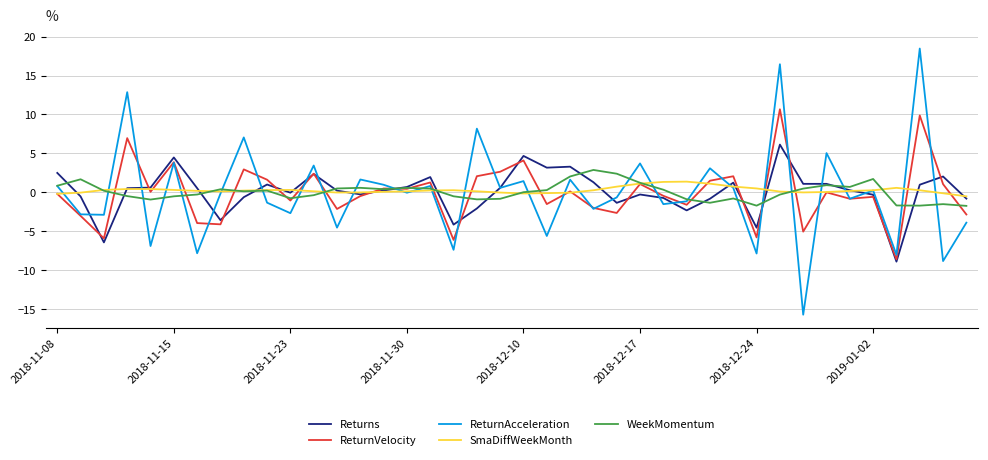

What is the minimum value shown in the chart?

-15.7